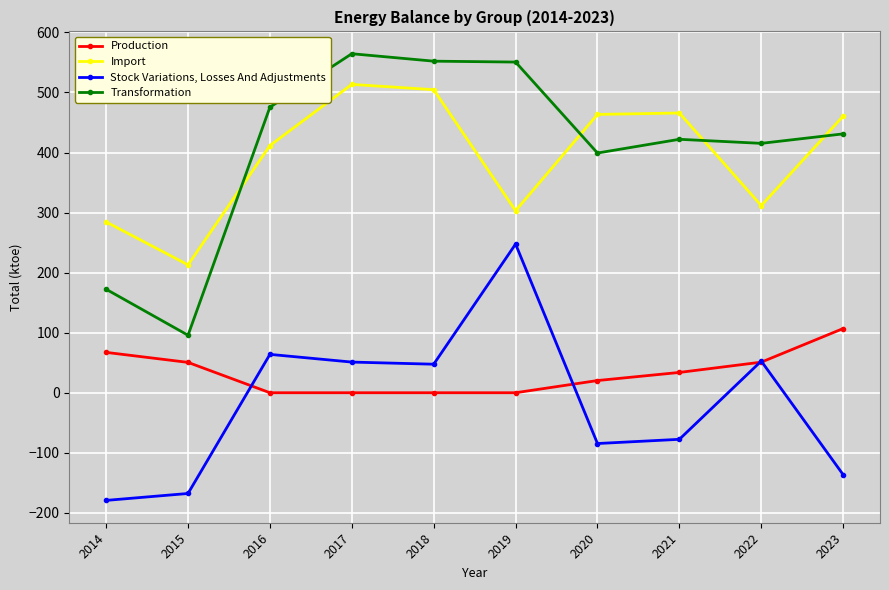

The Production series shows 50.5 at 2015. True or false?

True